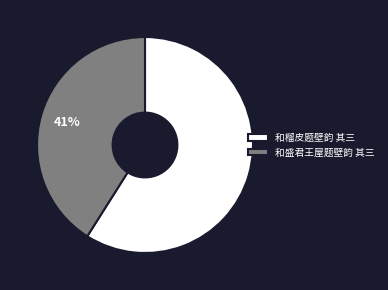

Between 和盛君王屋题壁韵 其三 and 和榴皮题壁韵 其三, which is larger?

和榴皮题壁韵 其三